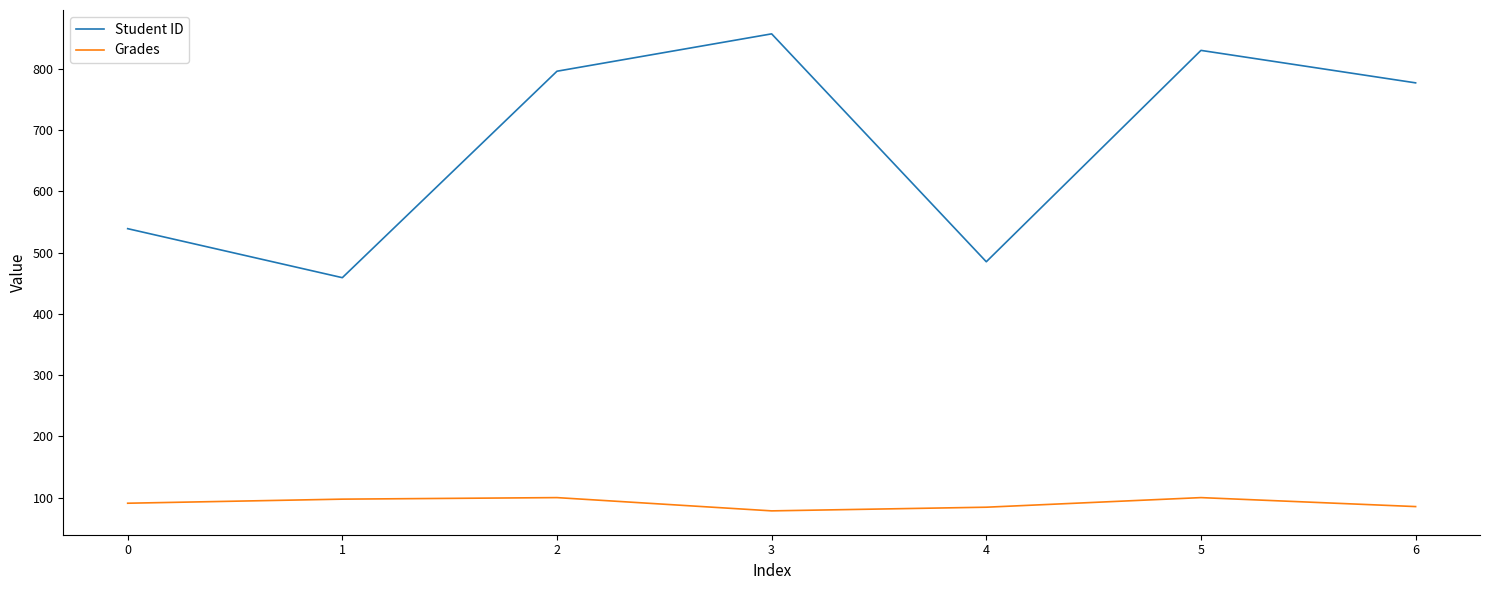

What is the spread (max minus min) of values at 4?

400.7